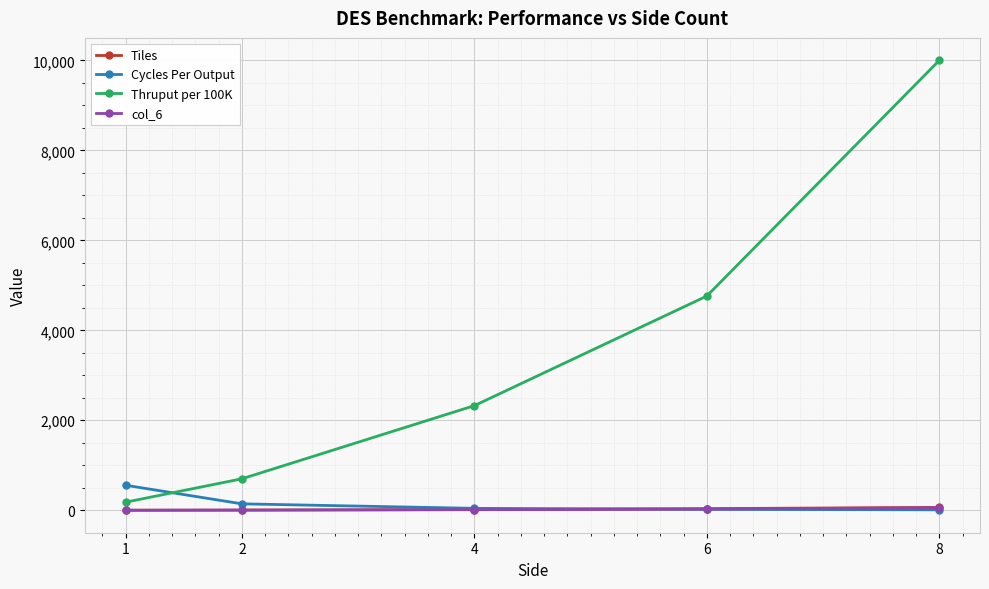

What is the value of the Cycles Per Output point at the 4th from the left?

21.0